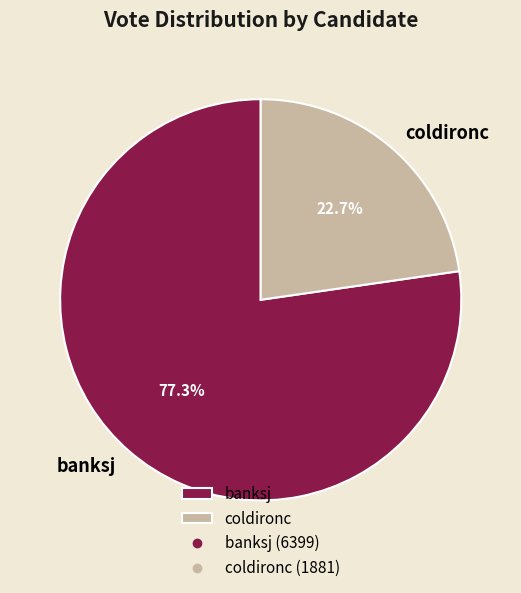

How many segments does this pie chart have?

2